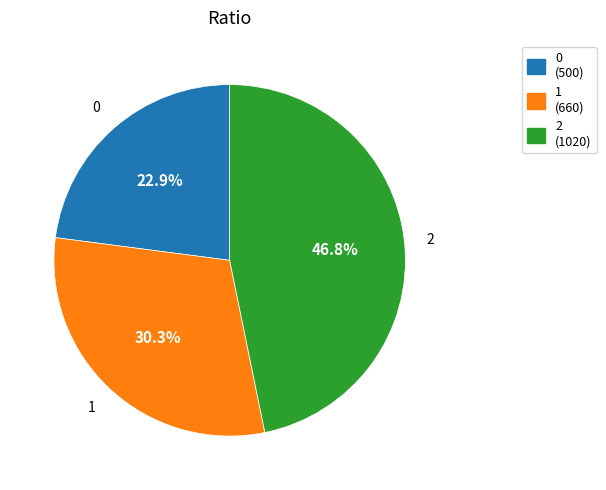

True or false: 1 accounts for 44% of the total.

False